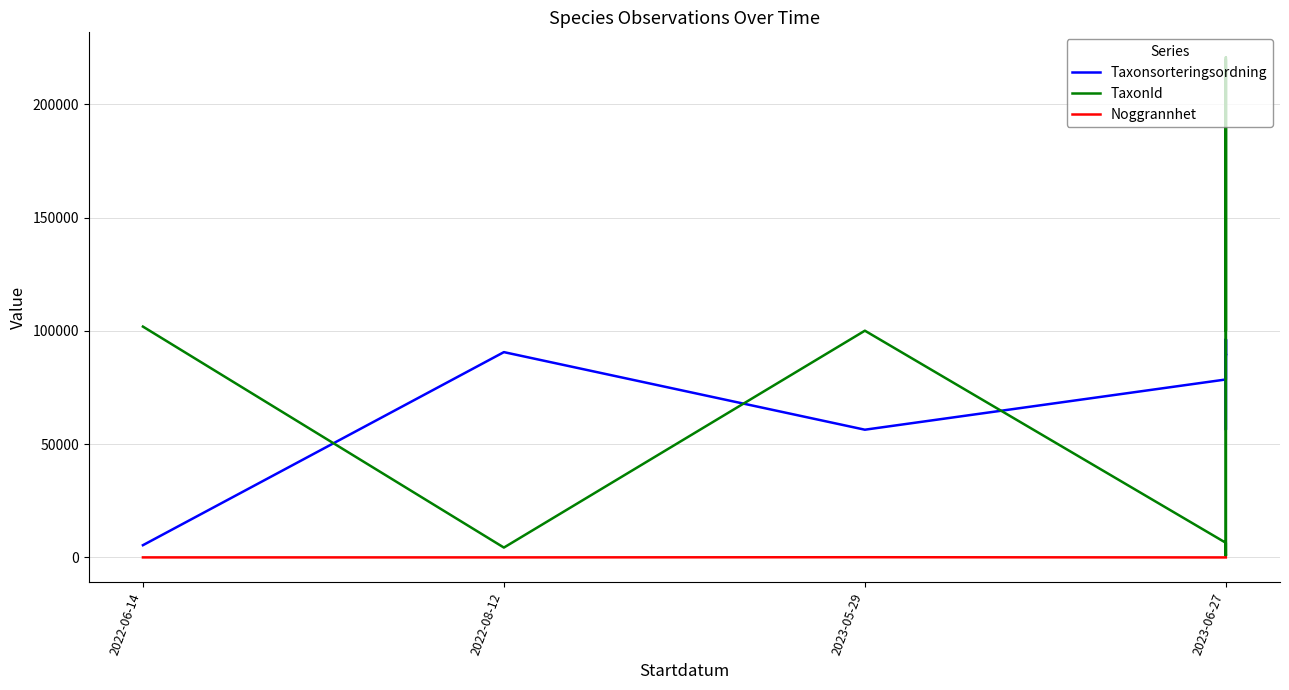

How many Noggrannhet values are between 10 and 25?

11